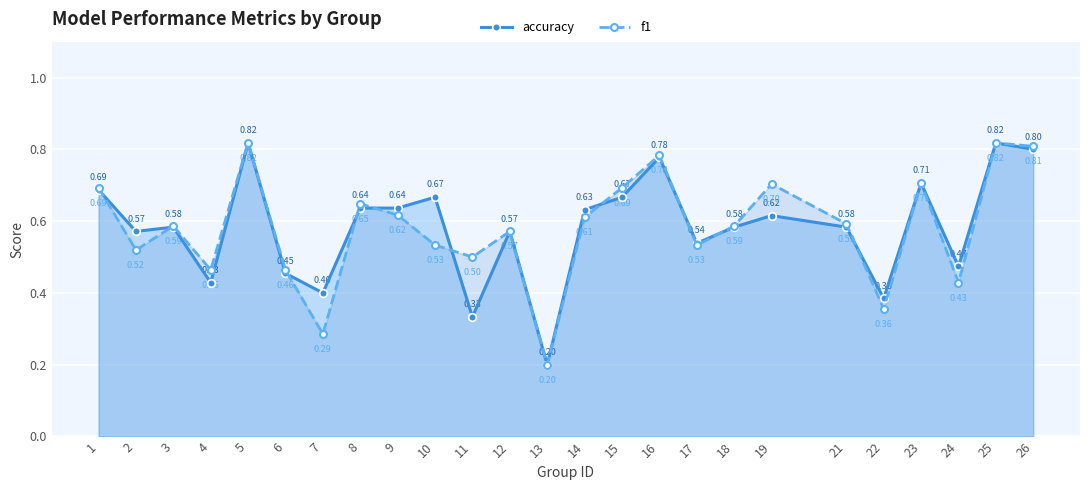

How many data points does each series have?

25